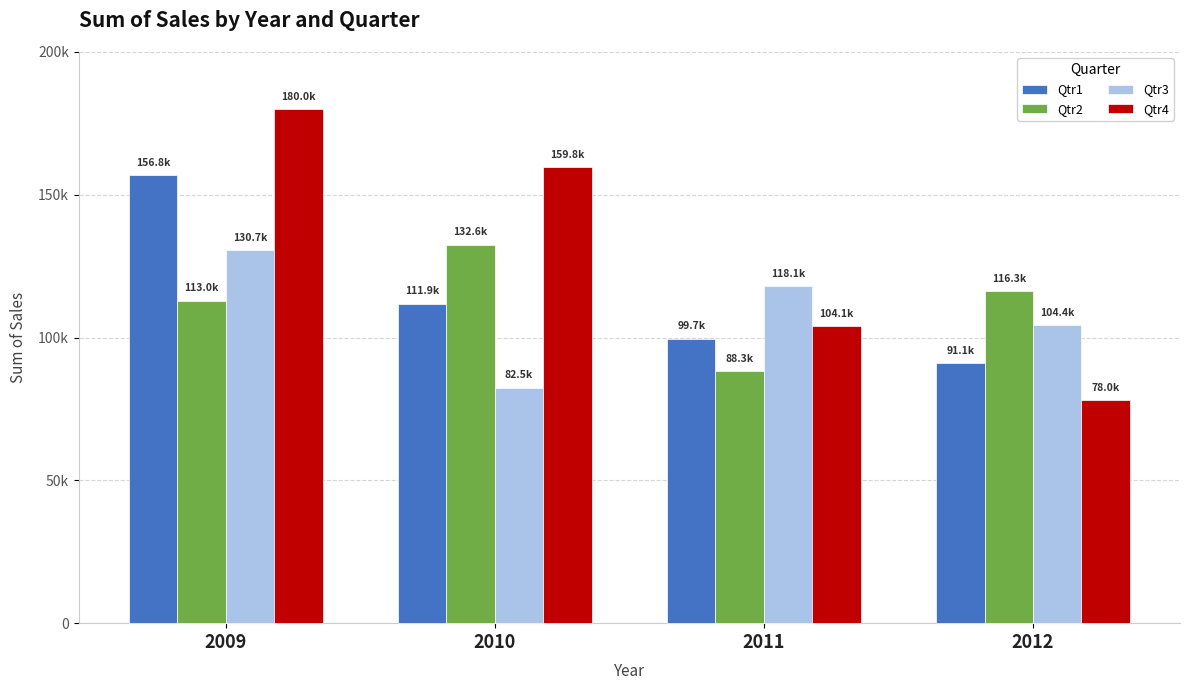

Are the bars grouped side by side (vs. stacked)?

Yes